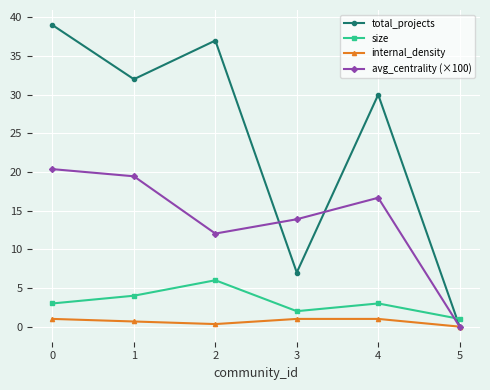

At which category does avg_centrality (×100) reach its first local peak?

4